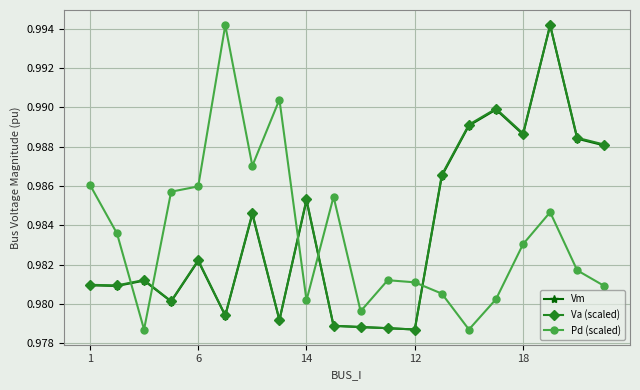

At how many categories does at least one series exceed 0?

20